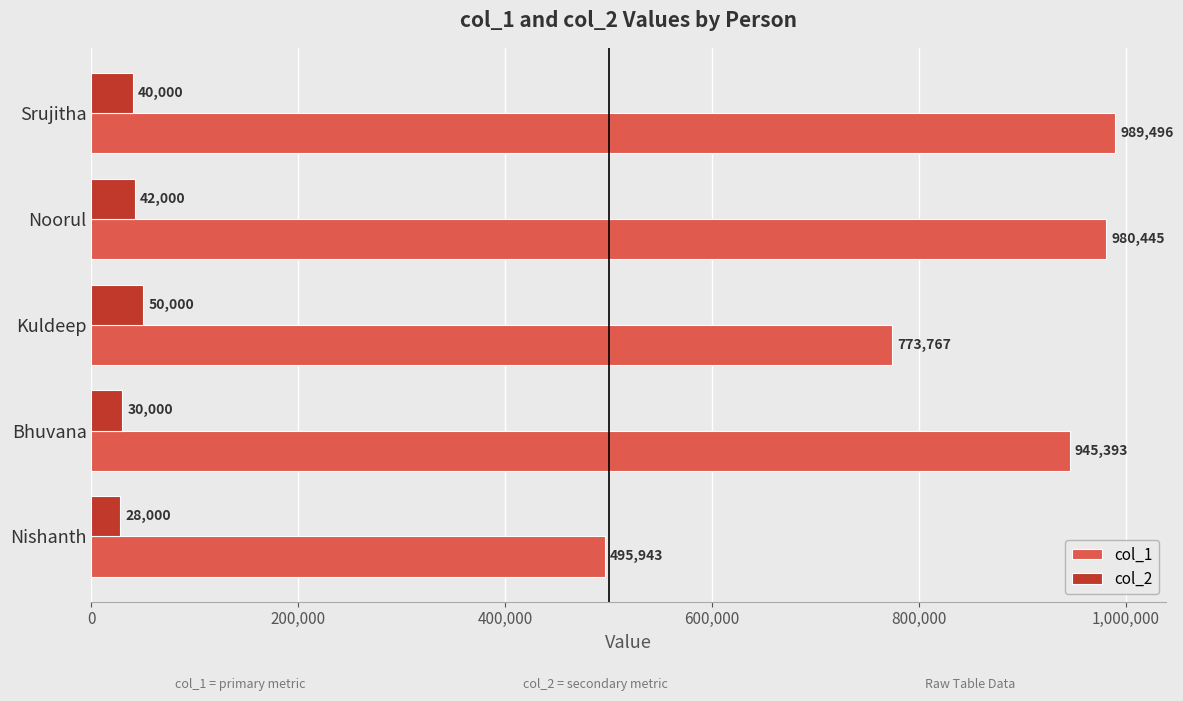

At Nishanth, list the series in order from smallest to largest.

col_2, col_1